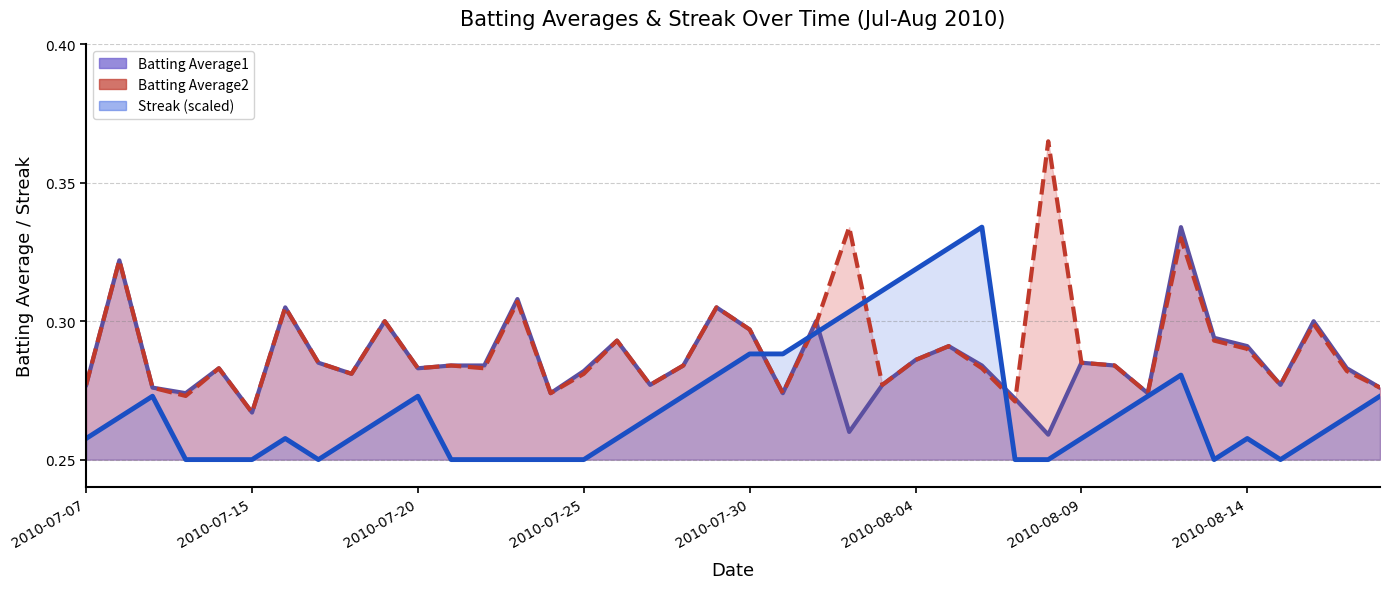

Where do Streak and Batting Average1 first cross each other?

20 and 21